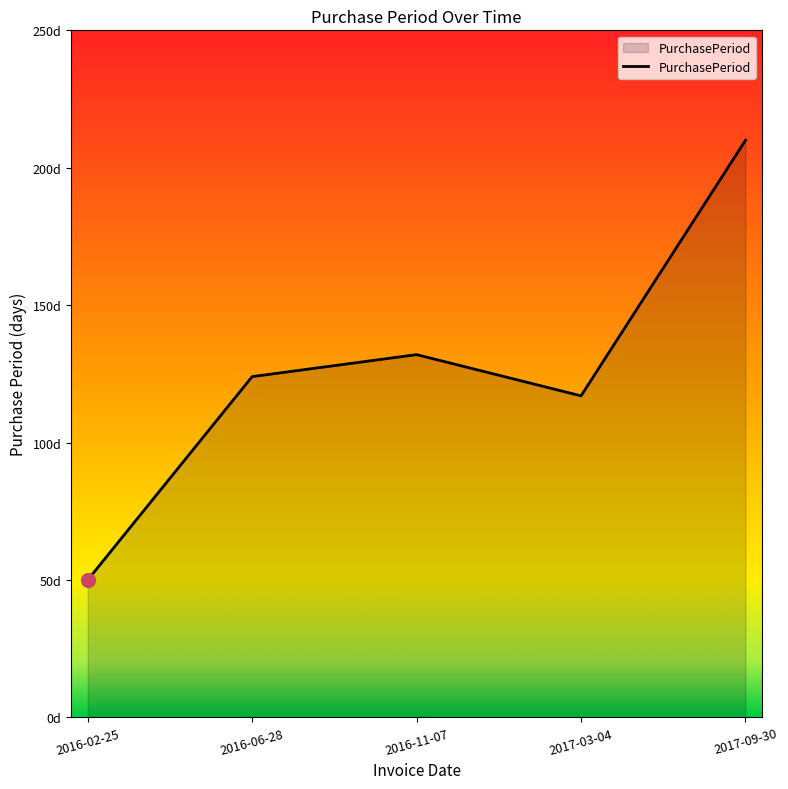

True or false: the data has more than 1 interior local peaks.

False